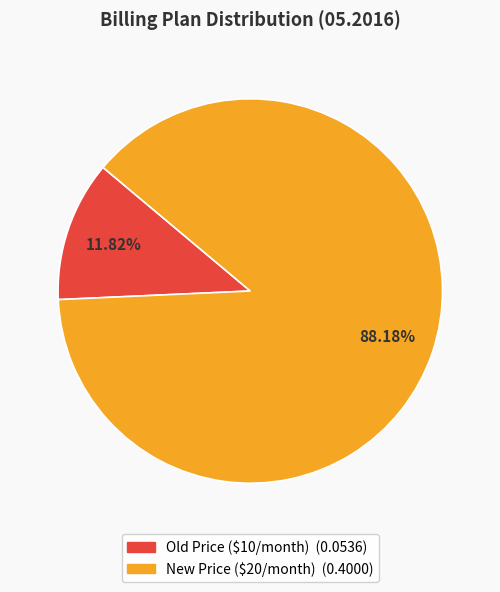

Is the sum of New Price ($20/month) and Old Price ($10/month) greater than half?

Yes